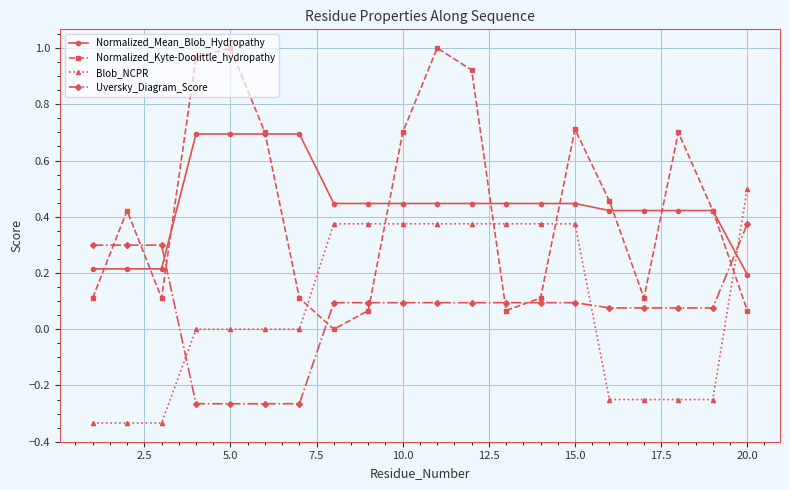

What is the sum of all Uversky_Diagram_Score values?

1.3